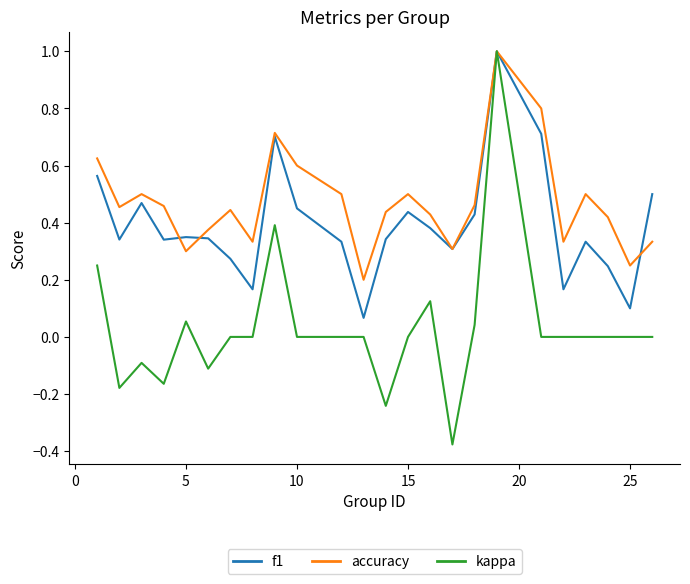

What is the greatest value displayed?

1.0